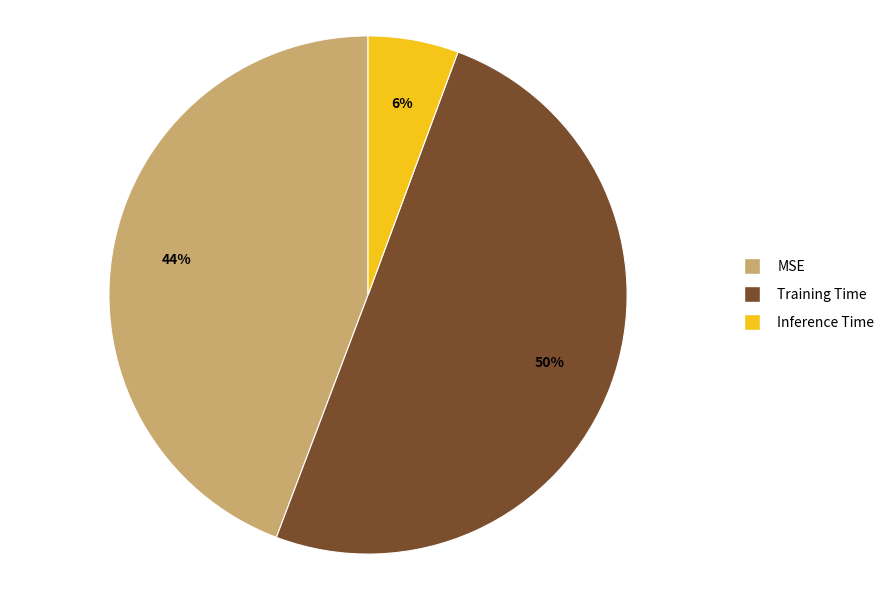

What is the smallest slice in the pie chart?

Inference Time